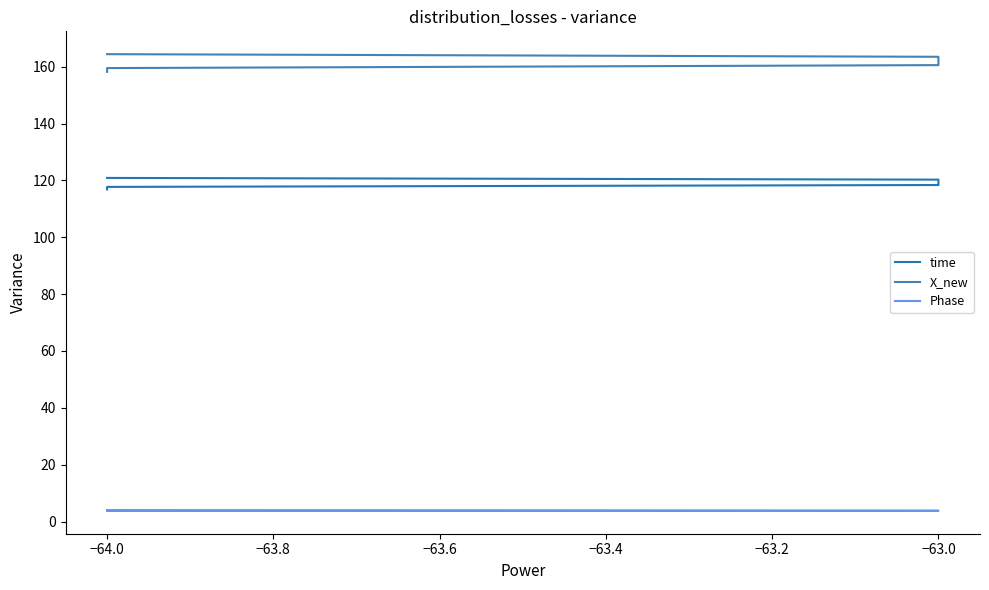

Rank the series by their maximum value, from lowest to highest.

Phase, time, X_new